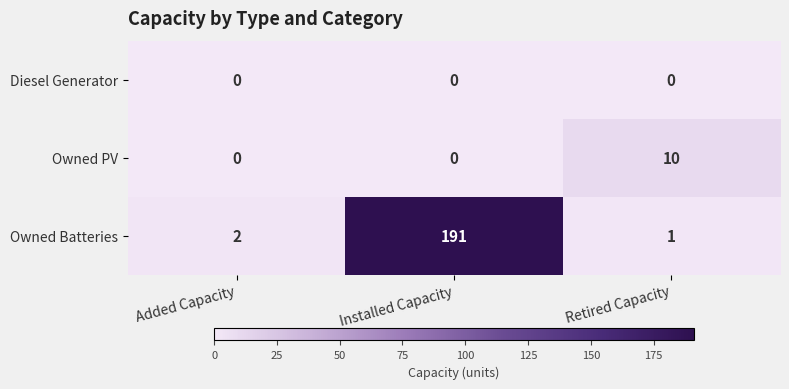

Reading left to right, list all the values displayed in this chart.

Diesel Generator: Added Capacity=0	Installed Capacity=0	Retired Capacity=0
Owned PV: Added Capacity=0	Installed Capacity=0	Retired Capacity=10
Owned Batteries: Added Capacity=2	Installed Capacity=191	Retired Capacity=1